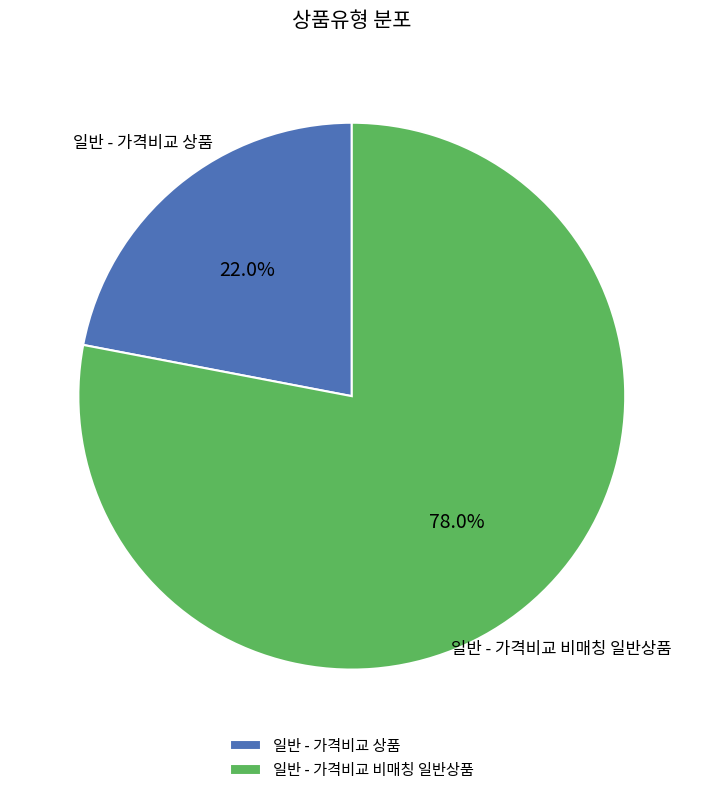

What percentage is NOT represented by 일반 - 가격비교 비매칭 일반상품?

22.0%